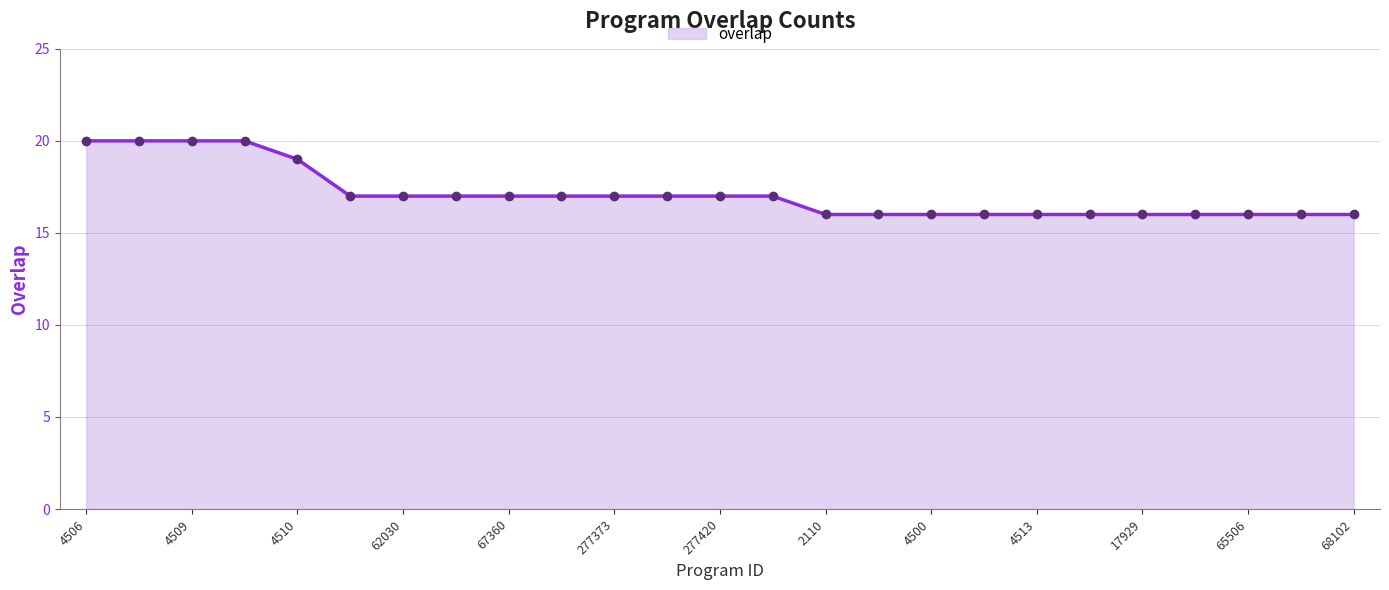

How many data points are less than 17?

11